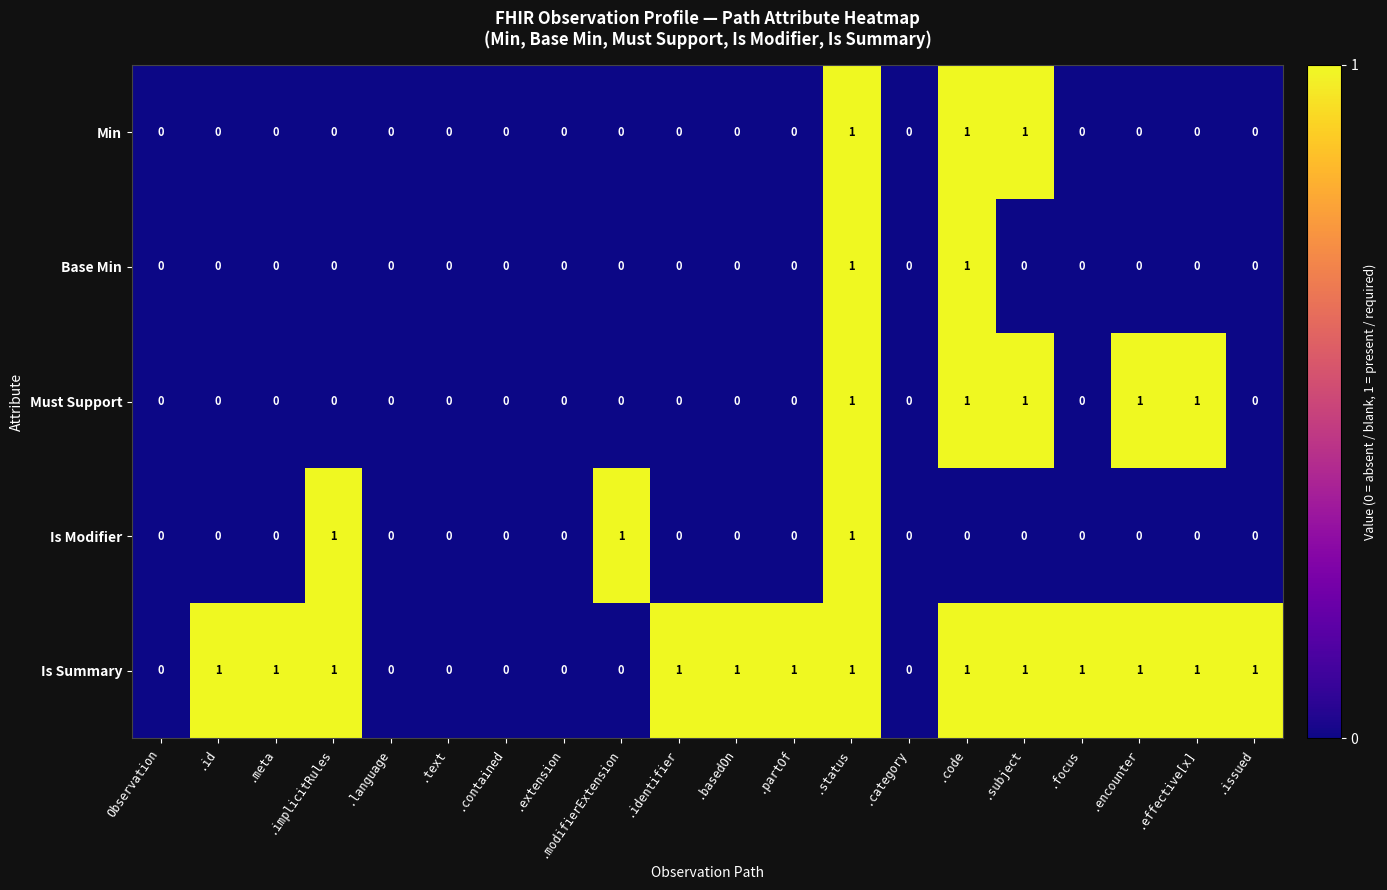

What is the sum of all Is Summary values?

13